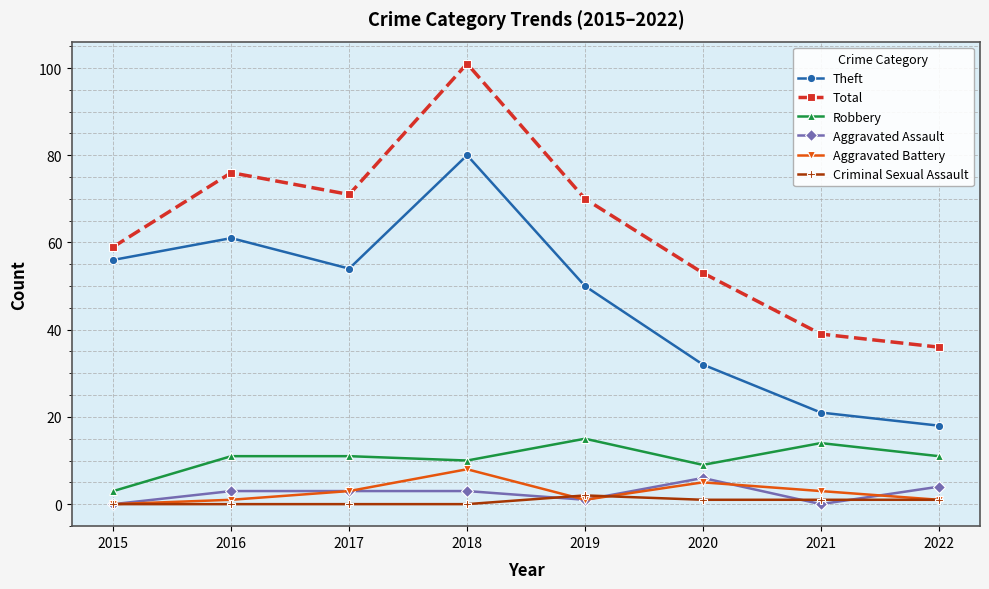

True or false: Theft has a value of 79 at 2019.

False